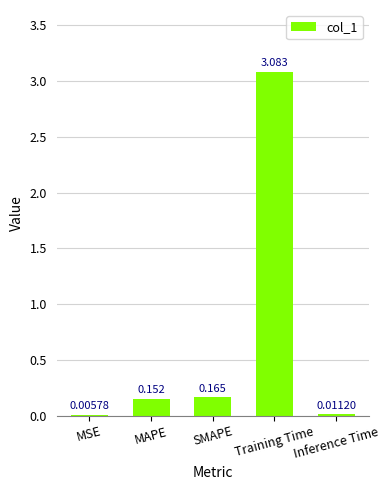

At which category does the chart reach its peak across all series?

Training Time